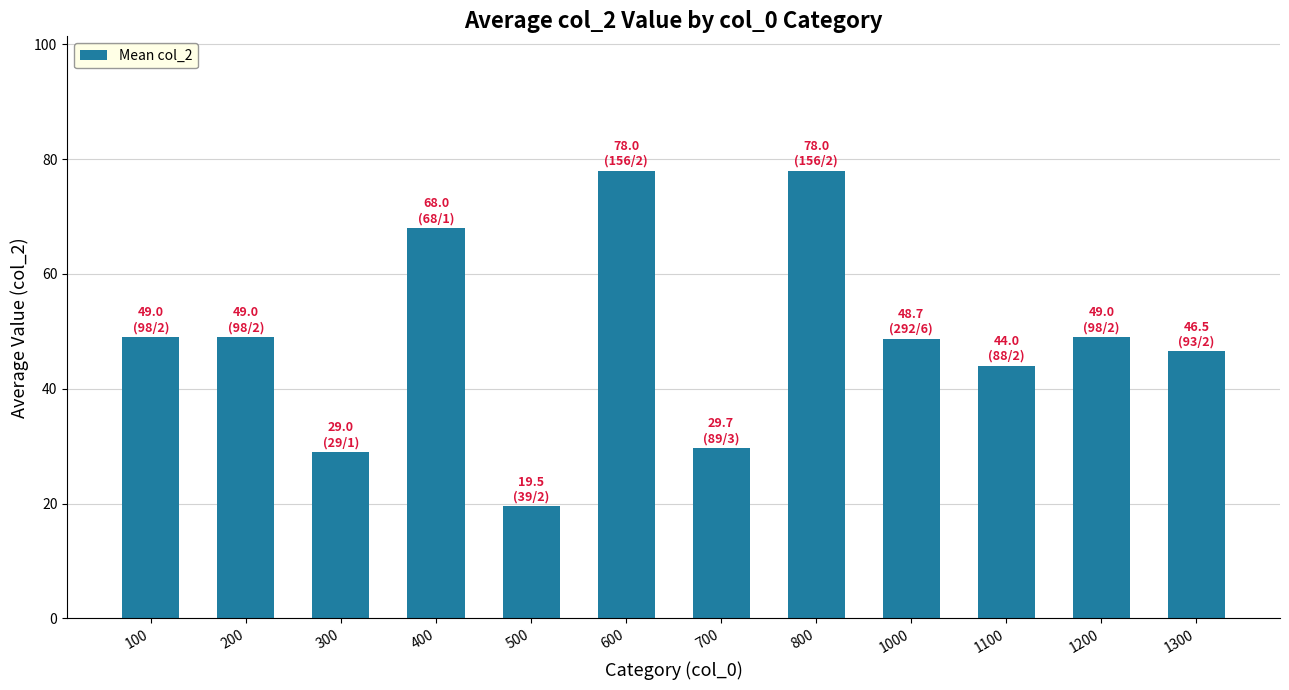

The value at 600 is 78.0. True or false?

True